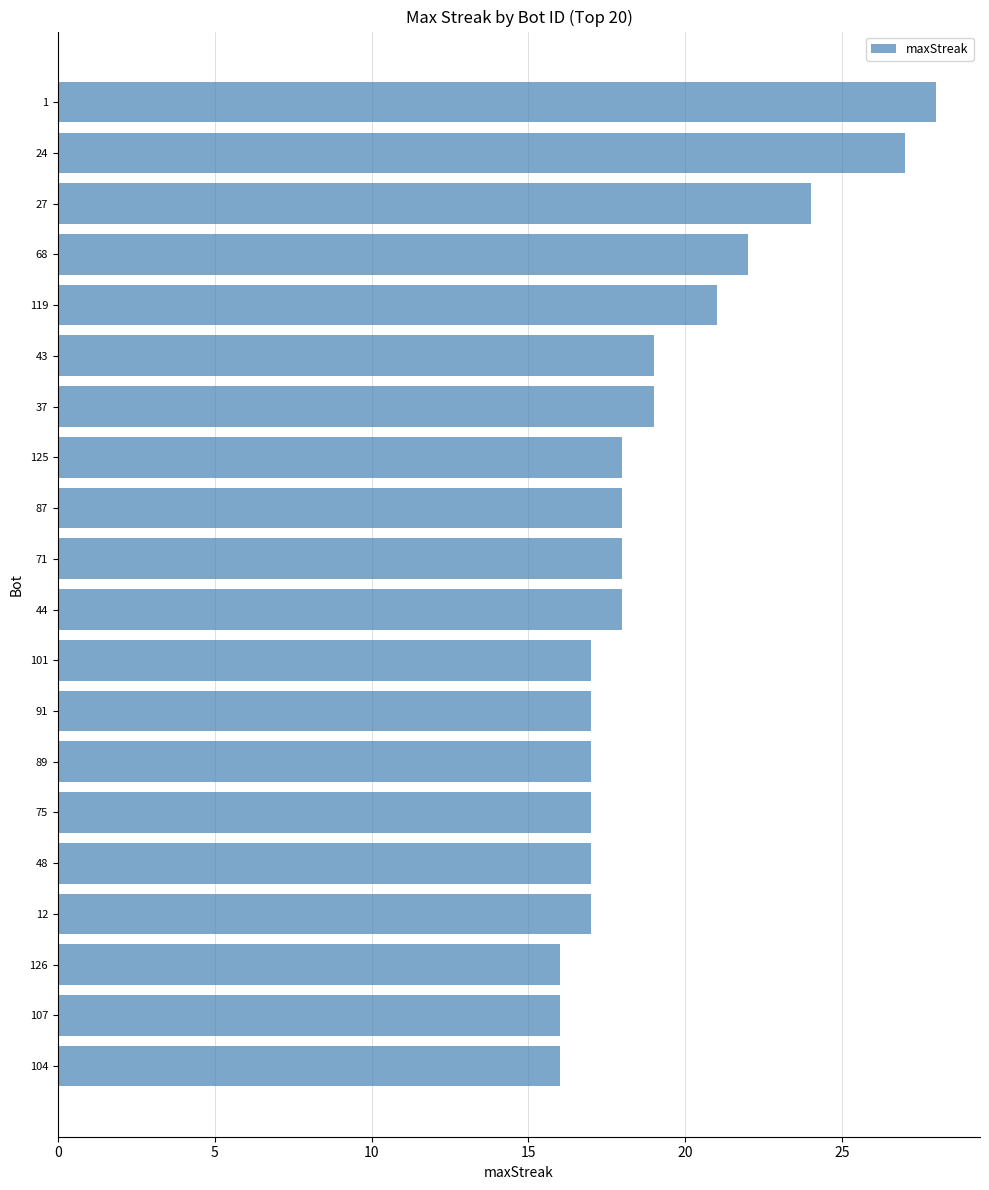

Reading top to bottom, transcribe all the data shown in this chart.

28	27	24	22	21	19	19	18	18	18	18	17	17	17	17	17	17	16	16	16